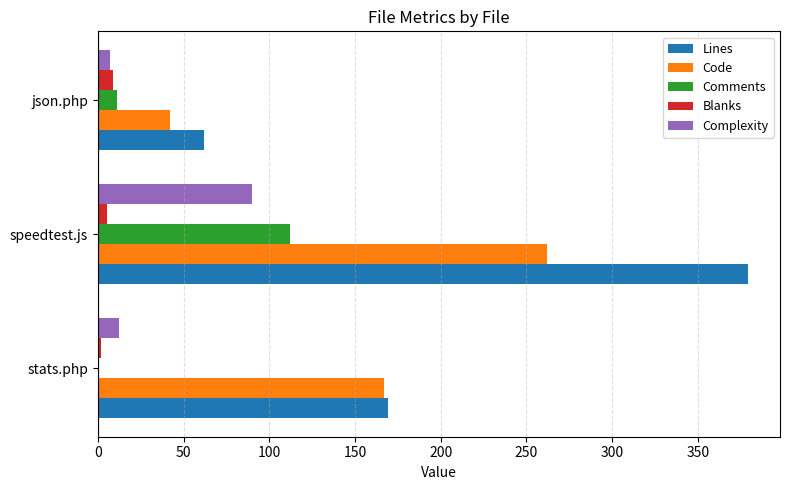

At which category is the sum across all series the highest?

speedtest.js